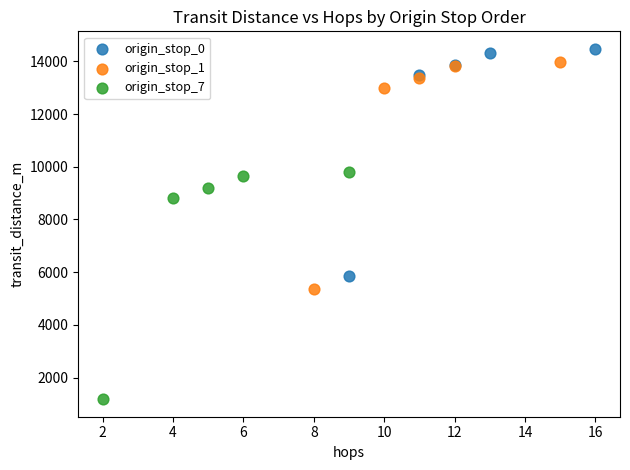

Which series reaches the minimum Y coordinate?

origin_stop_7